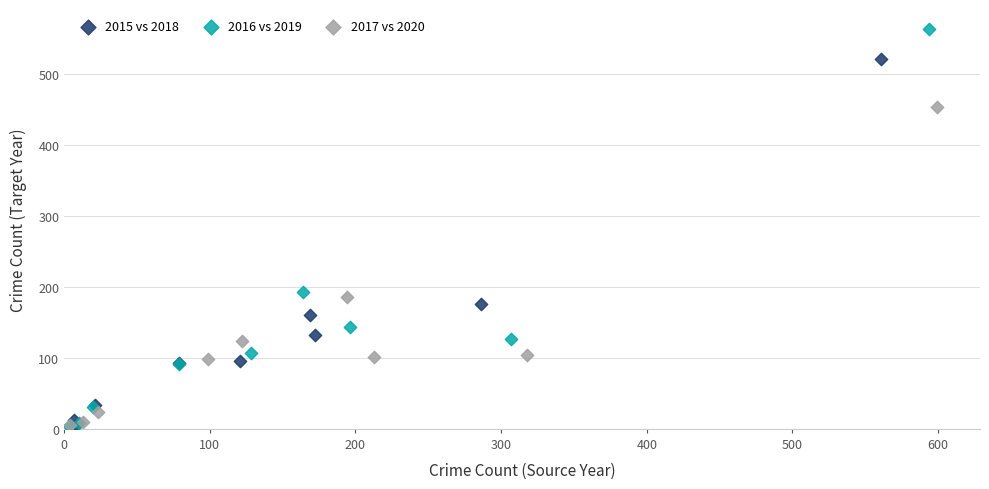

Which series reaches the maximum Y coordinate?

2016 vs 2019